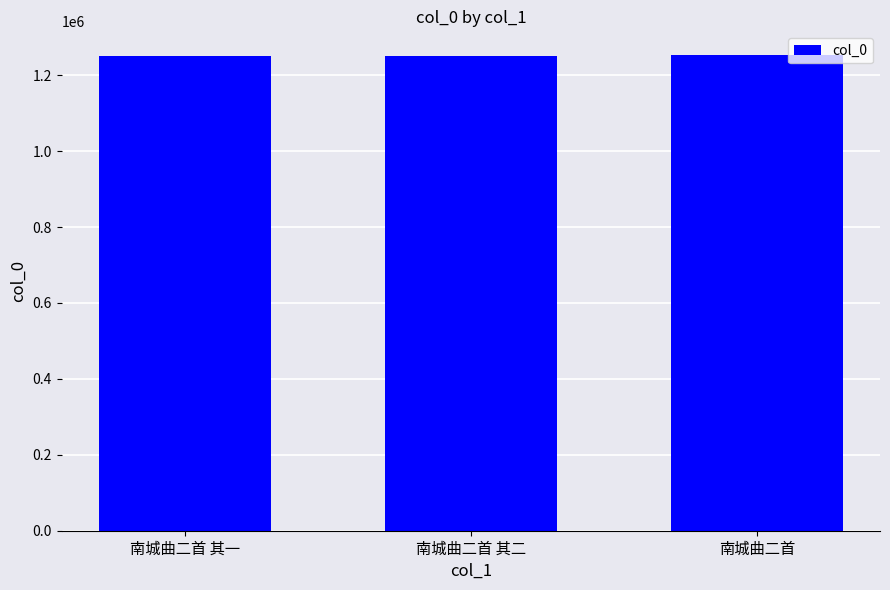

True or false: the data shows 452719 at 南城曲二首 其二.

False